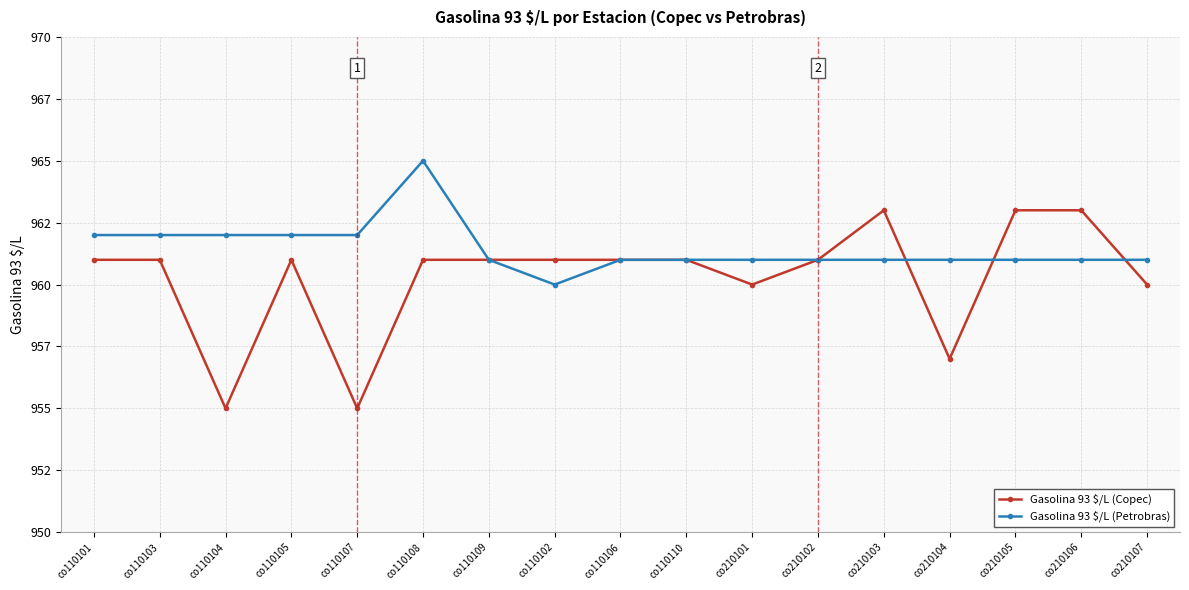

Does the chart have visible grid lines?

Yes